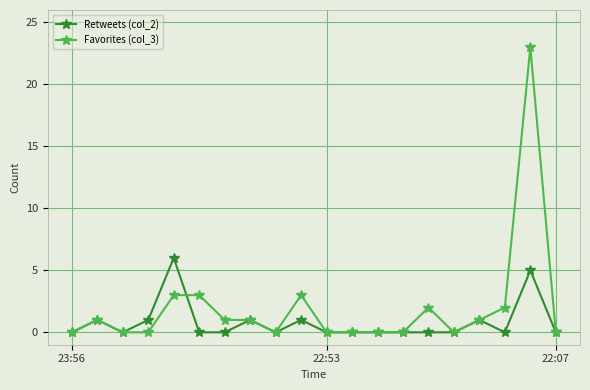

What is the average value of the Retweets (col_2) series?

1